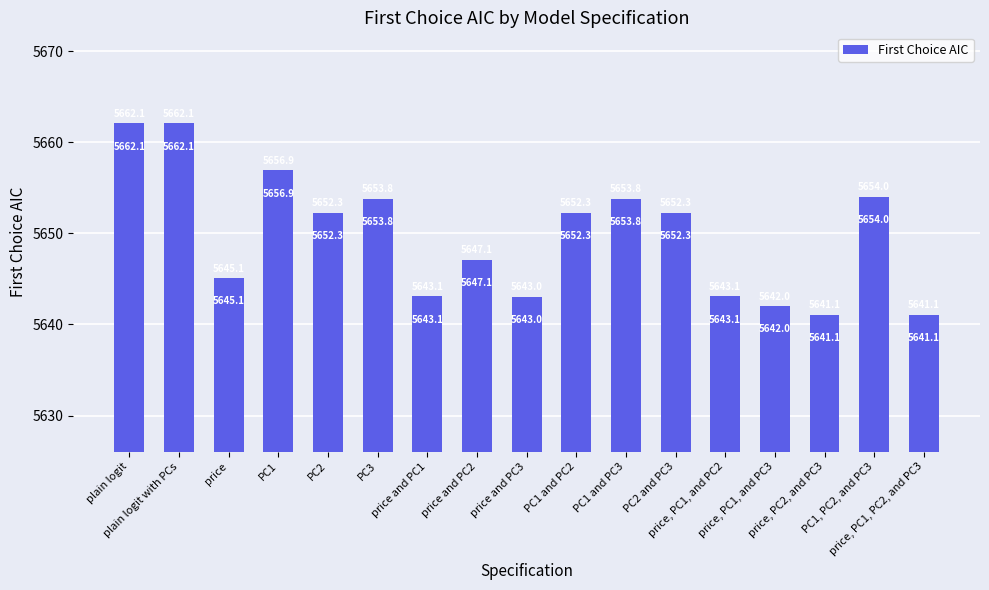

Reading right to left, transcribe all the data shown in this chart.

price, PC1, PC2, and PC3=5641.1	PC1, PC2, and PC3=5654.0	price, PC2, and PC3=5641.1	price, PC1, and PC3=5642.0	price, PC1, and PC2=5643.1	PC2 and PC3=5652.3	PC1 and PC3=5653.8	PC1 and PC2=5652.3	price and PC3=5643.0	price and PC2=5647.1	price and PC1=5643.1	PC3=5653.8	PC2=5652.3	PC1=5656.9	price=5645.1	plain logit with PCs=5662.1	plain logit=5662.1